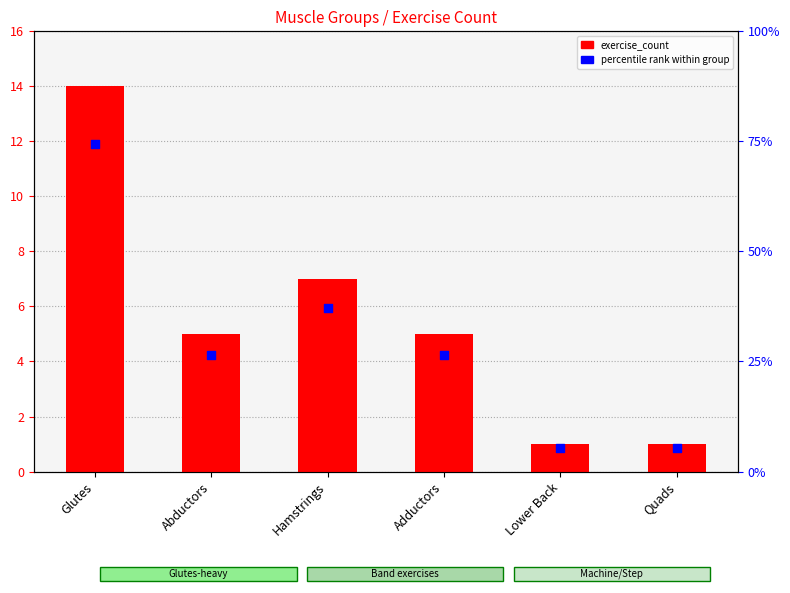

Approximately how many times larger is the value at Hamstrings compared to Quads?

7.0